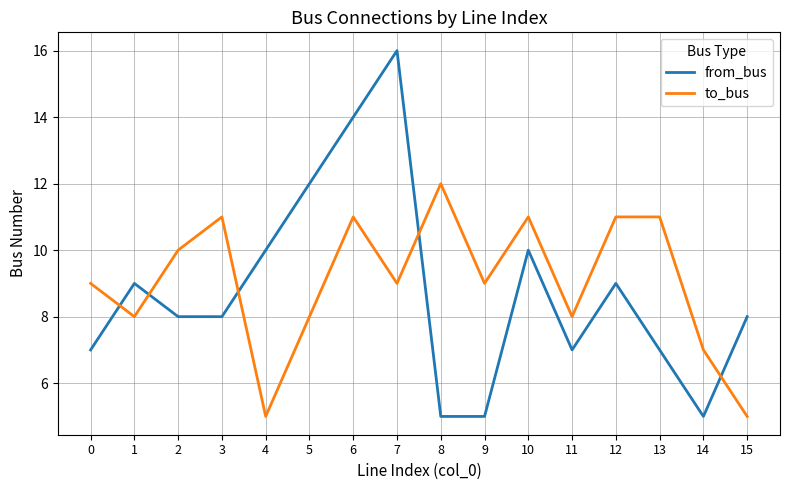

At 8, list the series in order from largest to smallest.

to_bus, from_bus